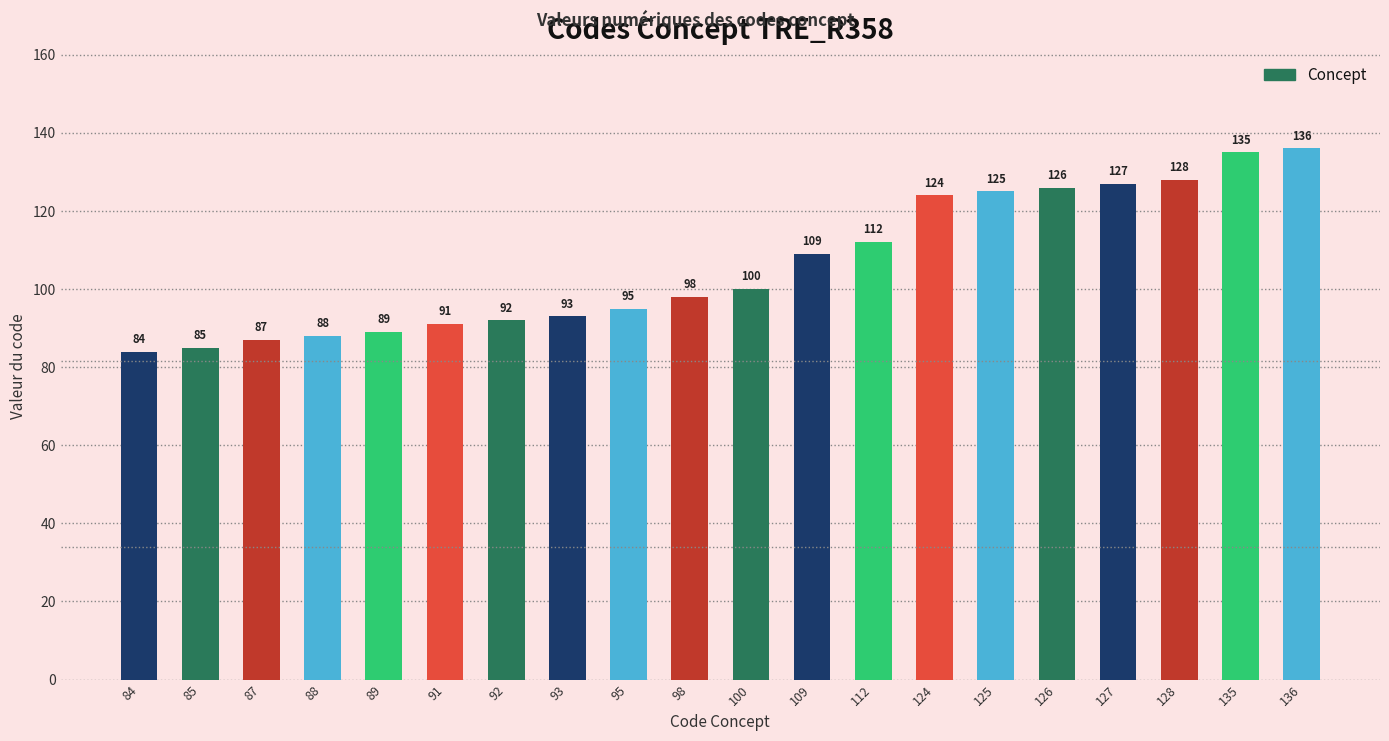

At which label is the value closest to 110?

109